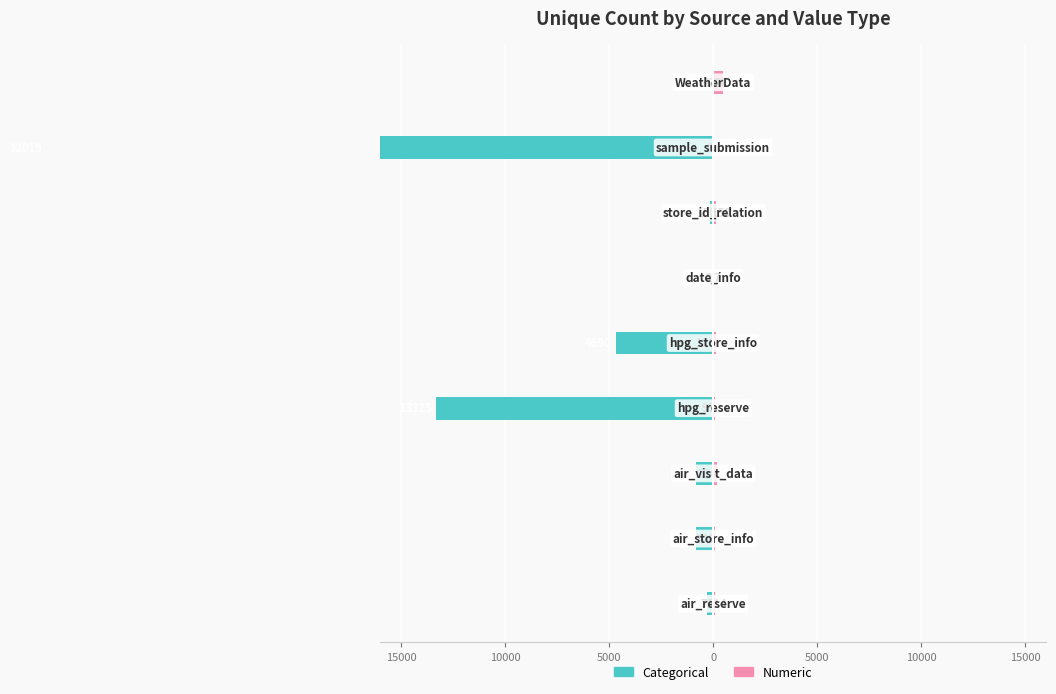

How many values in the Numeric series are below 108?

4